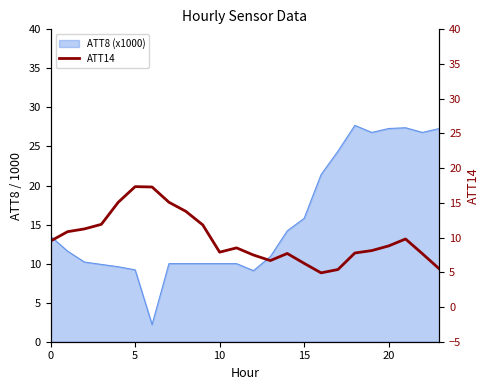

How many categories are shown in the chart?

24